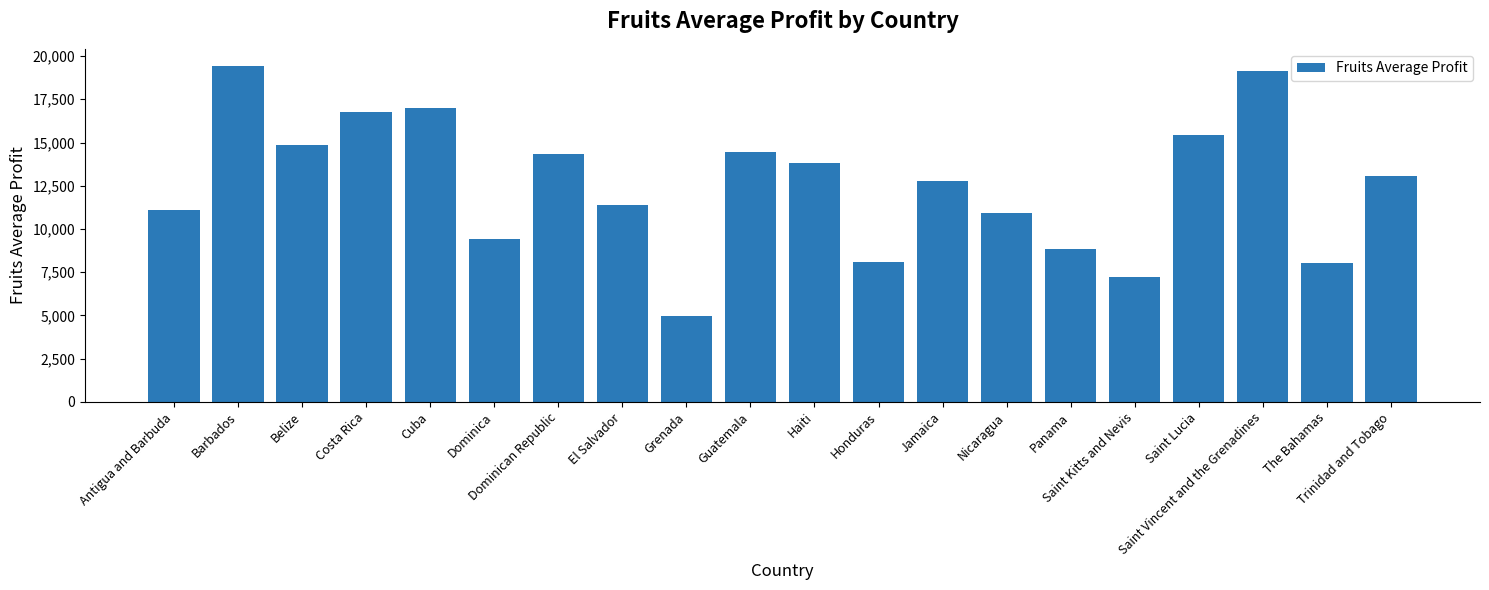

What is the average value?

12550.3